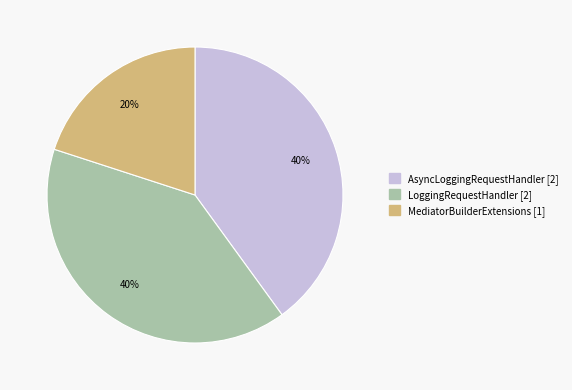

To the nearest percent, what is the combined percentage of AsyncLoggingRequestHandler and MediatorBuilderExtensions?

60%